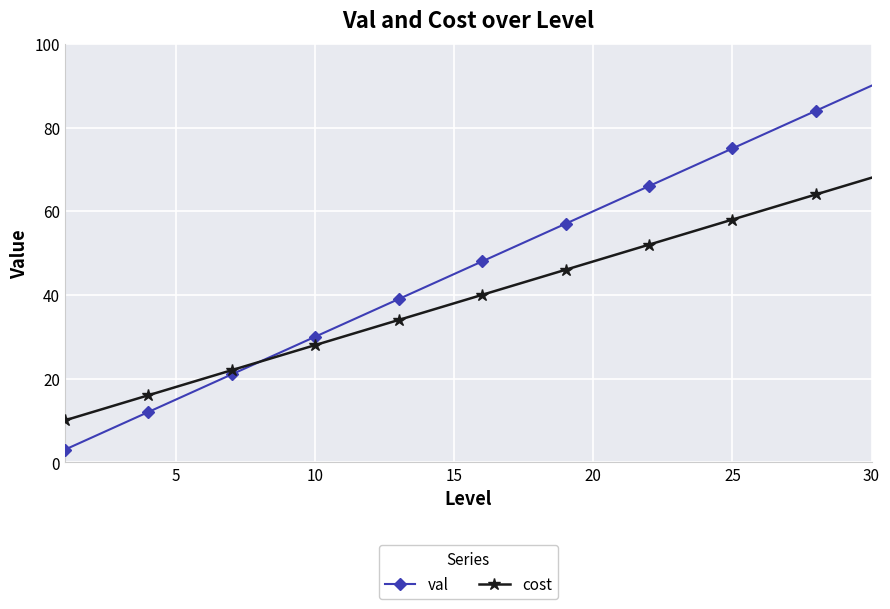

How many lines are shown in the chart?

2